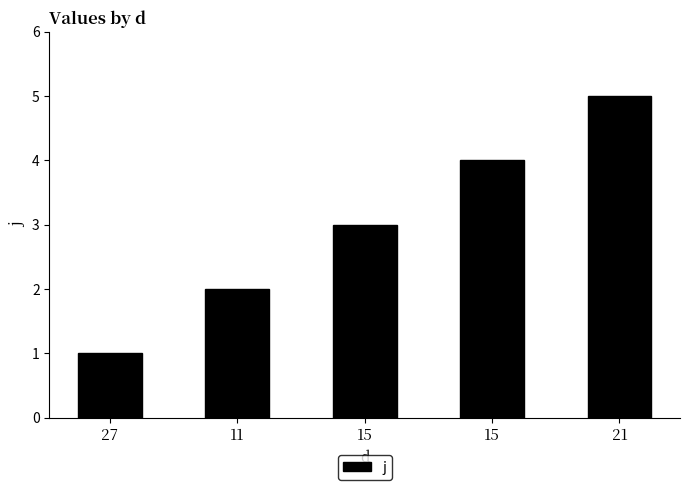

List the labels in order of value, largest first.

21, 15, 15, 11, 27